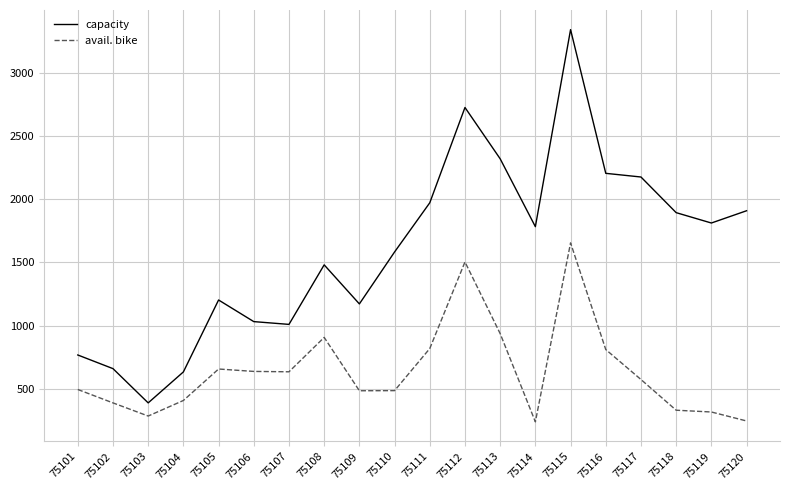

Read the capacity value at 75118, to the nearest 50.

1900